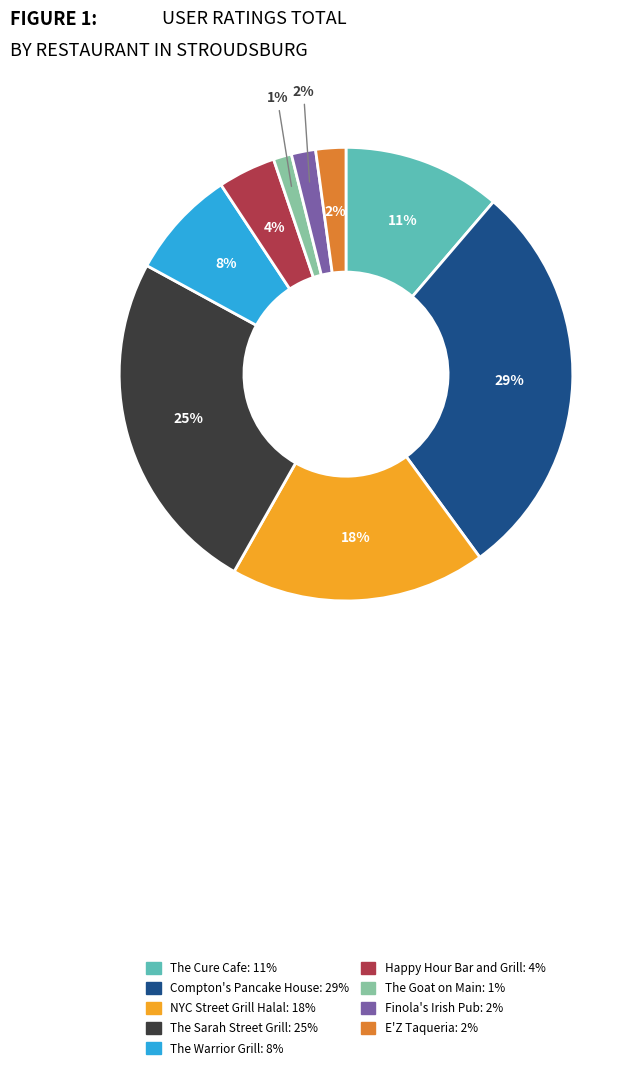

Which category has the biggest portion of the pie?

Compton's Pancake House